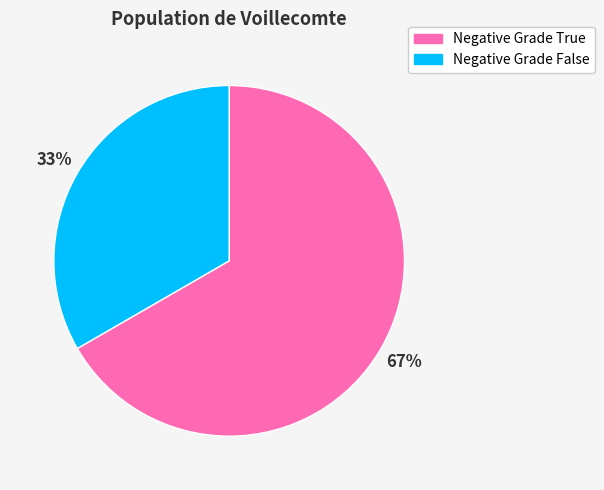

To the nearest percent, what is the combined percentage of Negative Grade False and Negative Grade True?

100%